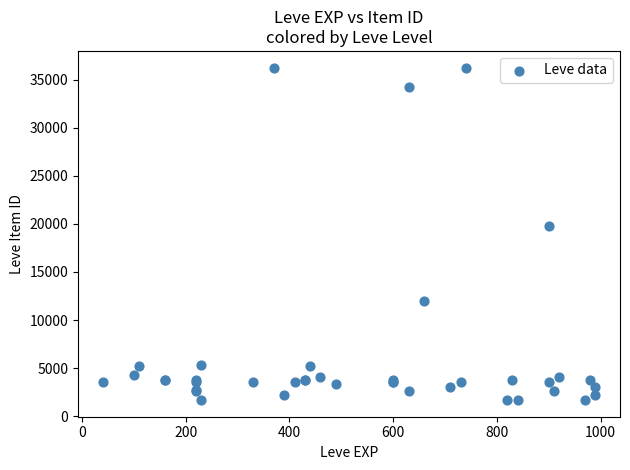

What Y value in the scatter plot is closest to 18967?

19744